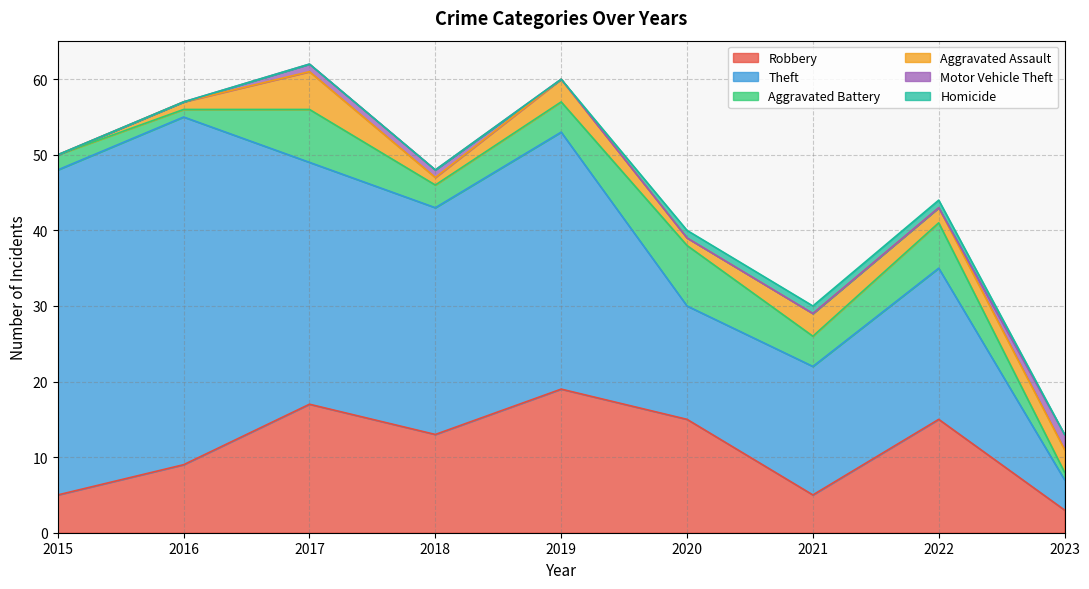

Reading left to right, what are all the values shown in this chart?

Robbery: 5	9	17	13	19	15	5	15	3
Theft: 43	46	32	30	34	15	17	20	4
Aggravated Battery: 2	1	7	3	4	8	4	6	1
Aggravated Assault: 0	1	5	1	3	1	3	2	3
Motor Vehicle Theft: 0	0	1	1	0	0	0	0	2
Homicide: 0	0	0	0	0	1	1	1	0